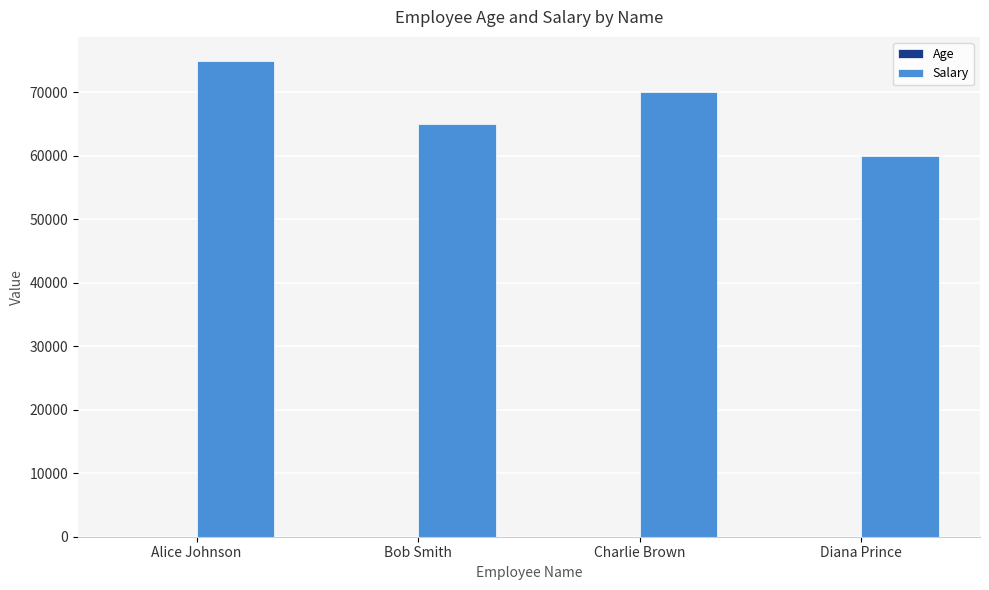

Does the chart contain stacked bars?

No